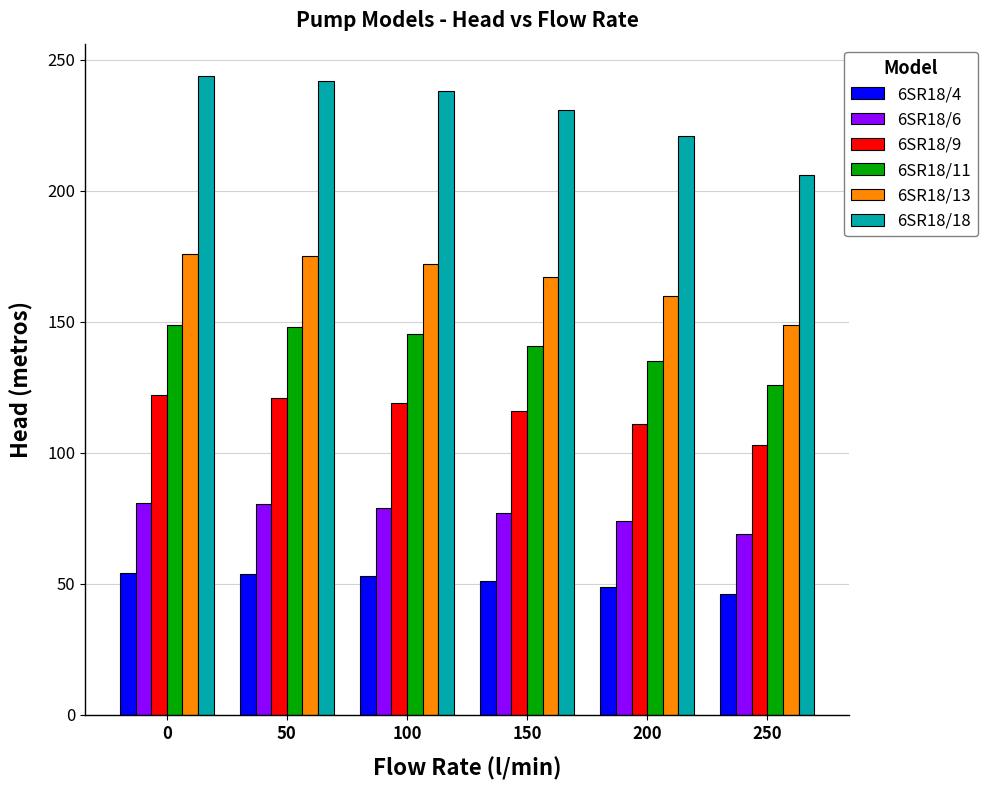

How many values in the 6SR18/9 series are below 119?

3